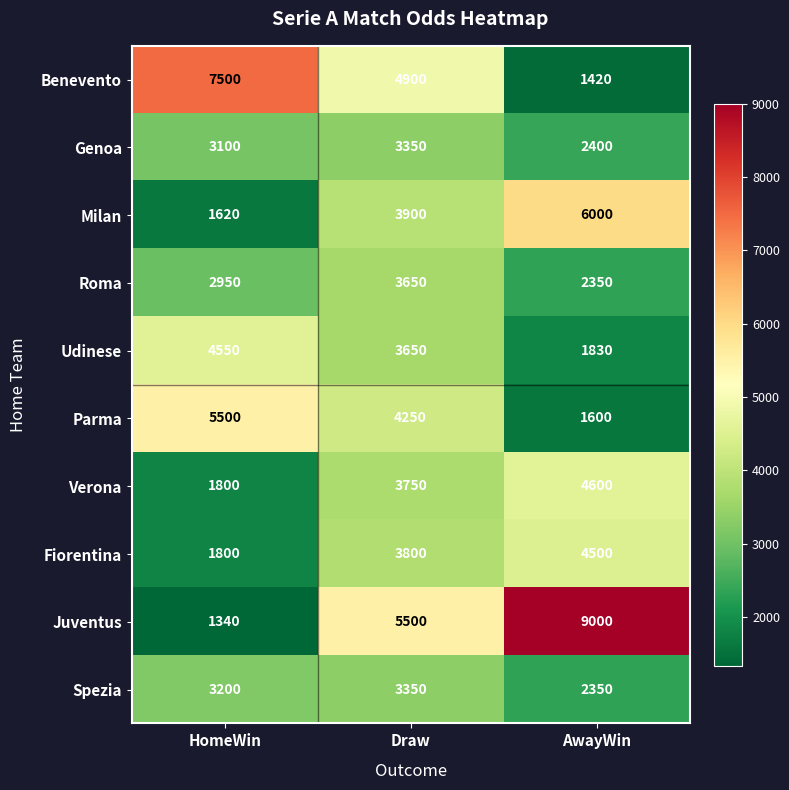

Which label corresponds to the smallest value in the chart?

HomeWin